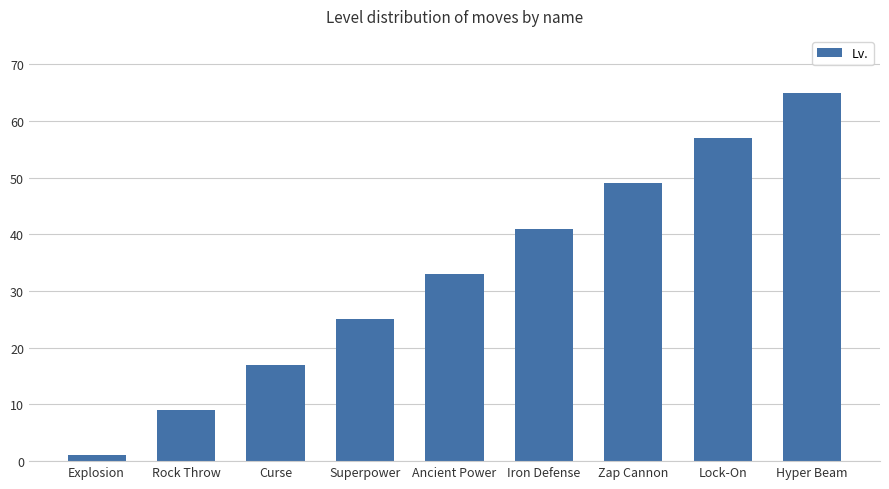

Approximately how many times larger is the value at Superpower compared to Curse?

1.5